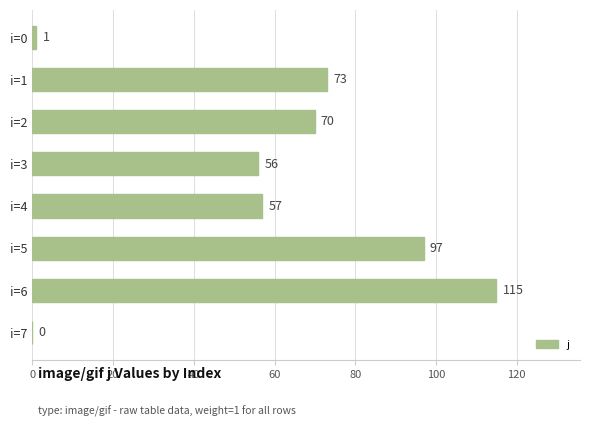

What is the sum of all values?

469